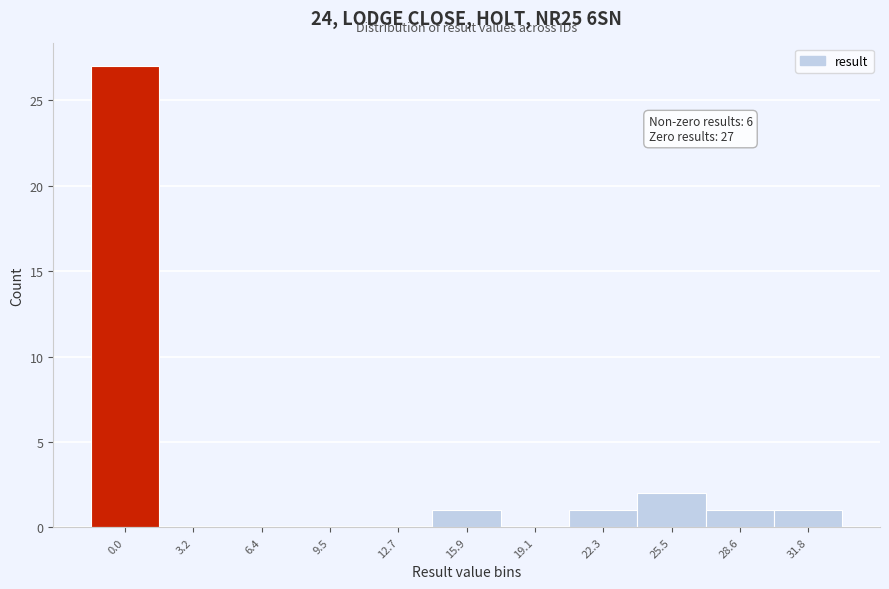

Reading right to left, transcribe all the data shown in this chart.

31.8=1	28.6=1	25.5=2	22.3=1	19.1=0	15.9=1	12.7=0	9.5=0	6.4=0	3.2=0	0.0=27